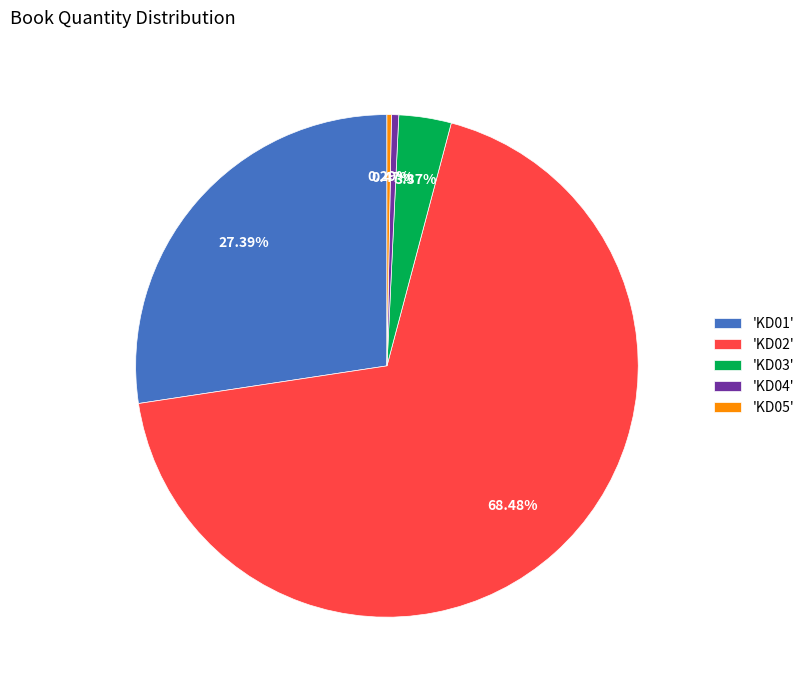

What is the largest slice in the pie chart?

'KD02'